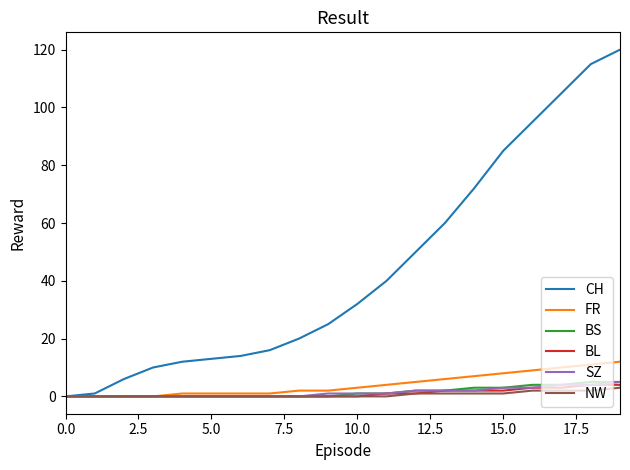

Which series has the largest range (max minus min)?

CH